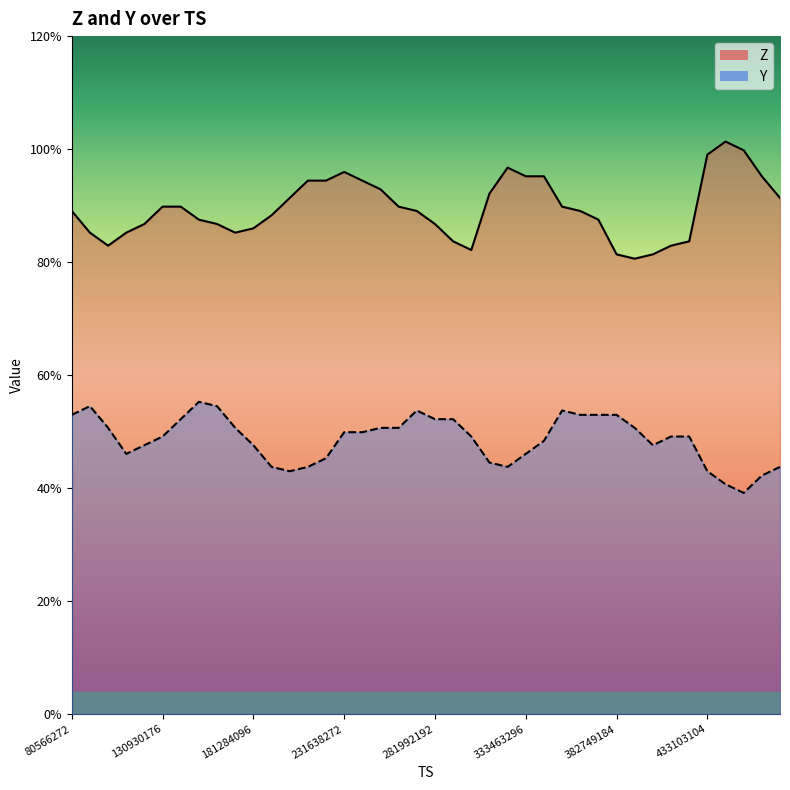

What is the average value of the Y series?

4.9